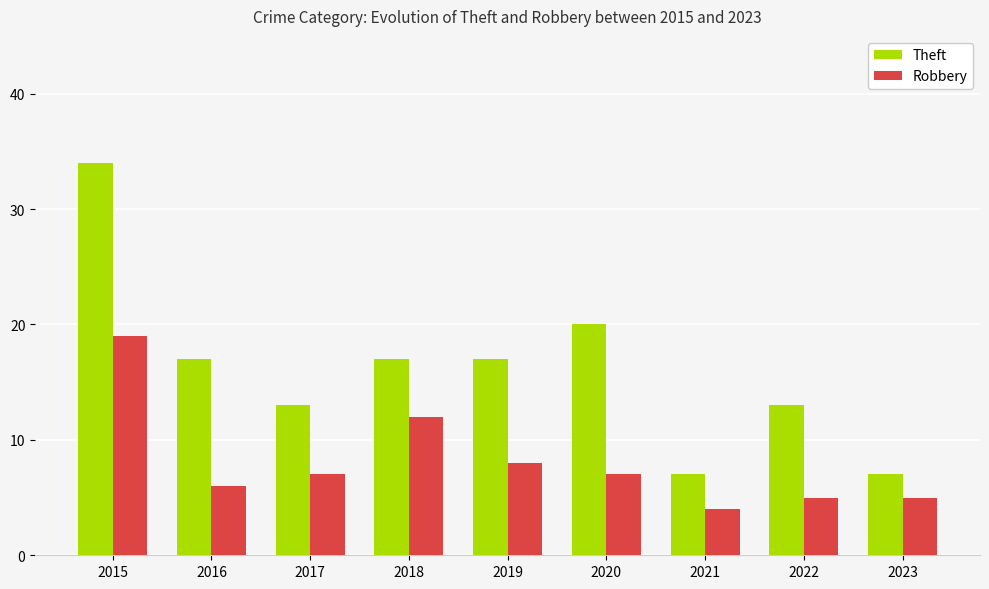

The value of Theft at 2018 is 11. True or false?

False